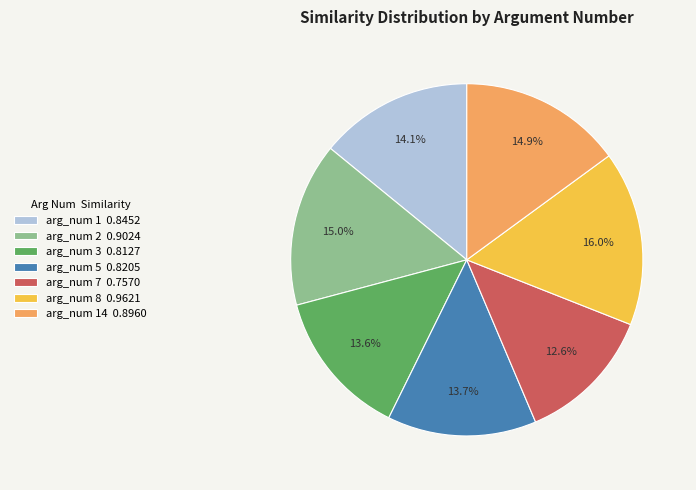

Between arg_num 2 0.9024 and arg_num 8 0.9621, which is larger?

arg_num 8 0.9621